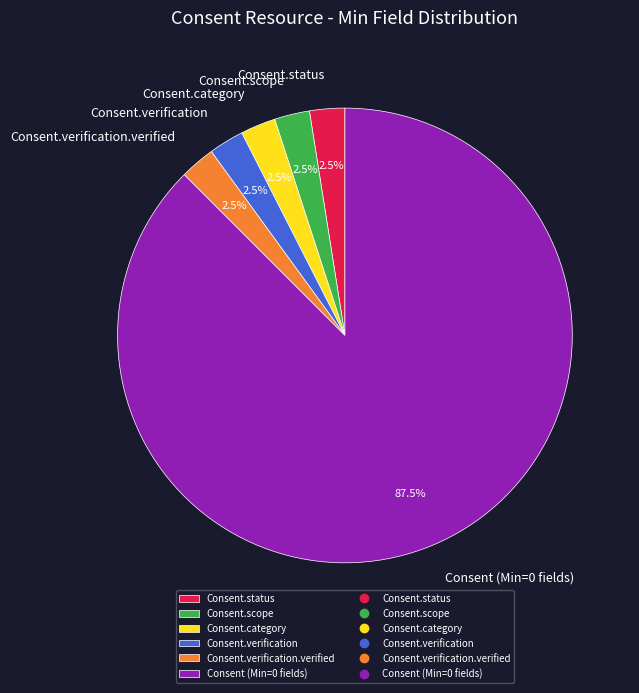

Which slice is the largest?

Consent (Min=0 fields)